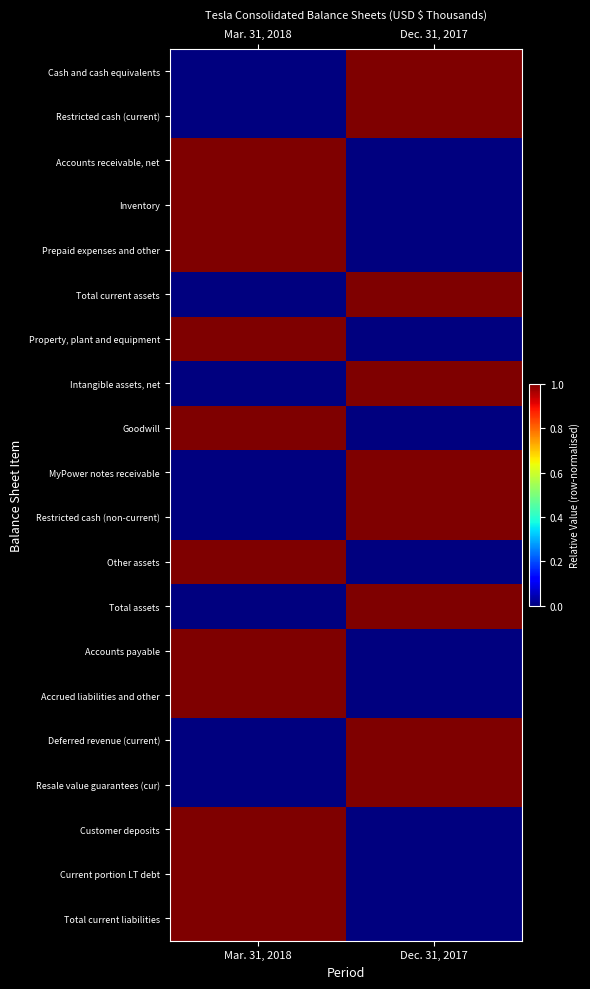

Between Mar. 31, 2018 and Dec. 31, 2017, which series saw the biggest shift?

Cash and cash equivalents